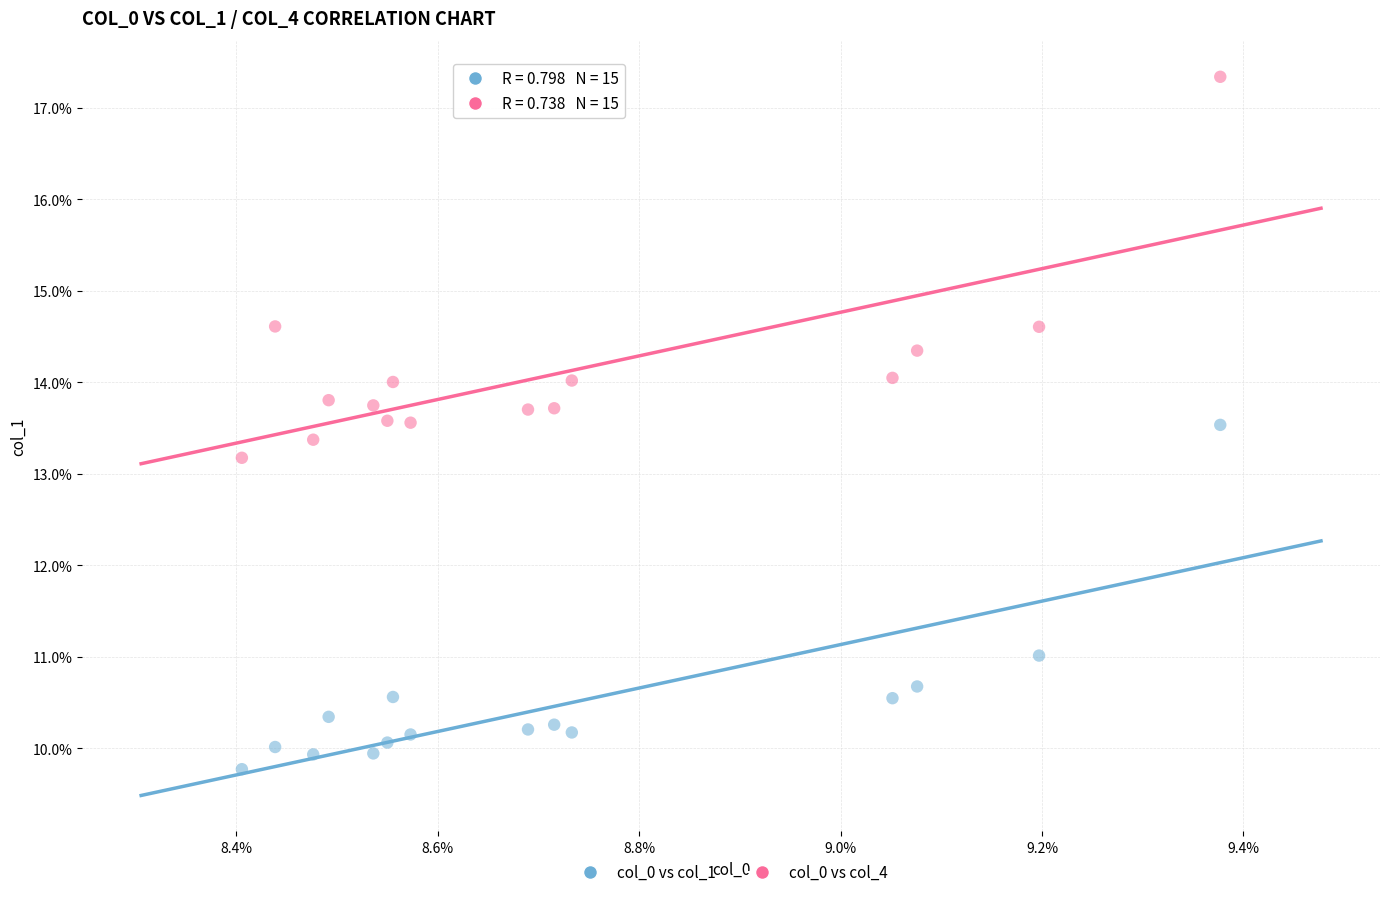

Which series has the largest Y range (max minus min)?

col_0 vs col_4